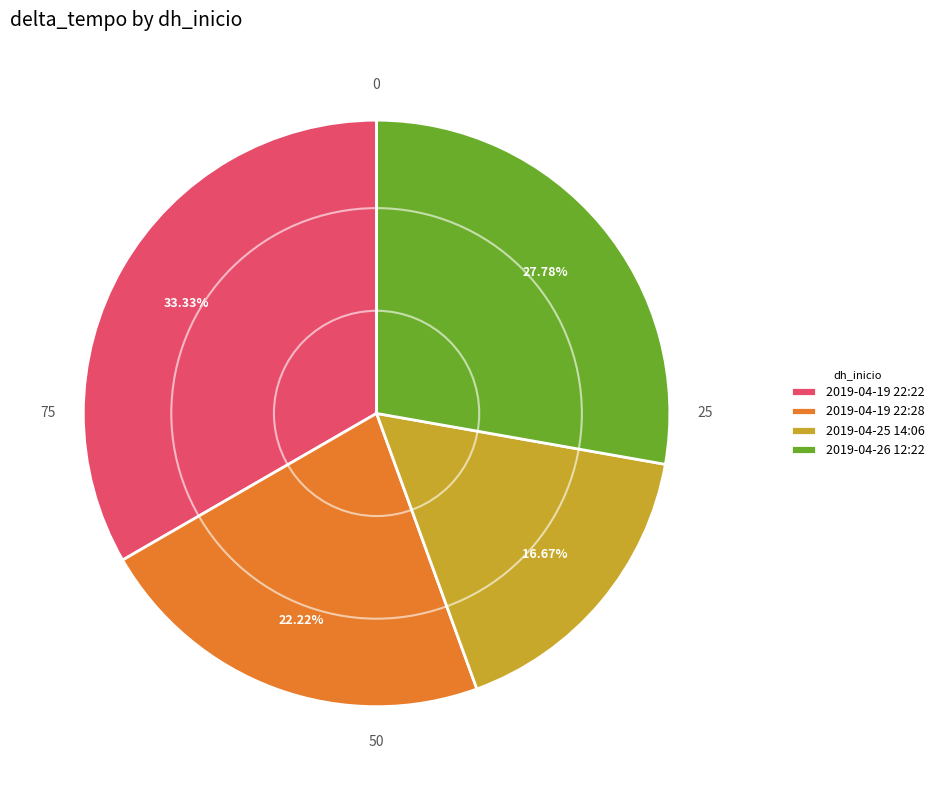

What percentage is the 2019-04-25 14:06 slice, to the nearest percent?

17%